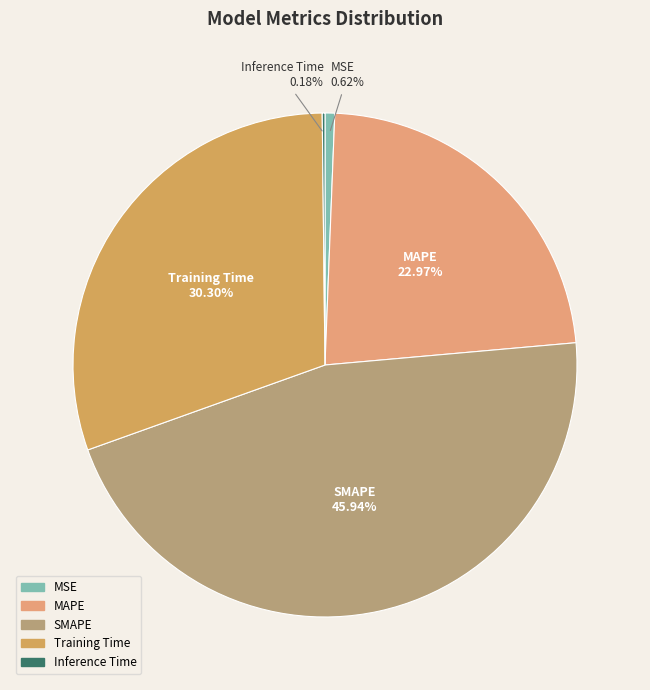

To the nearest percent, what is the combined percentage of MSE and Training Time?

31%